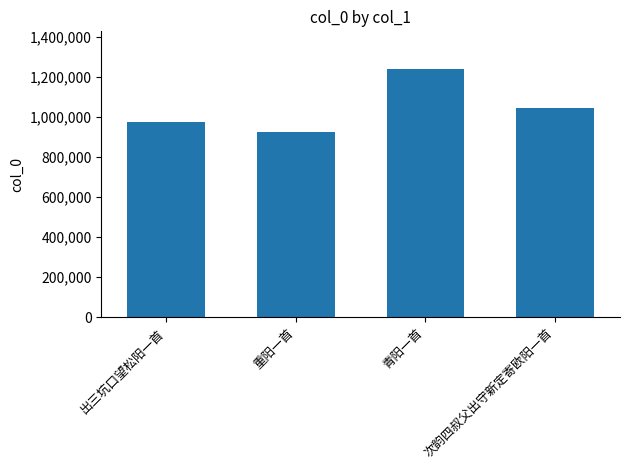

How many values are below 1042042?

2